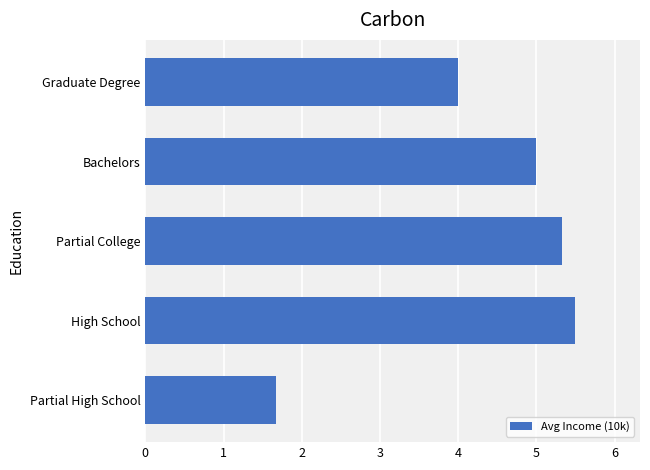

Reading bottom to top, transcribe all the data shown in this chart.

1.7	5.5	5.3	5.0	4.0